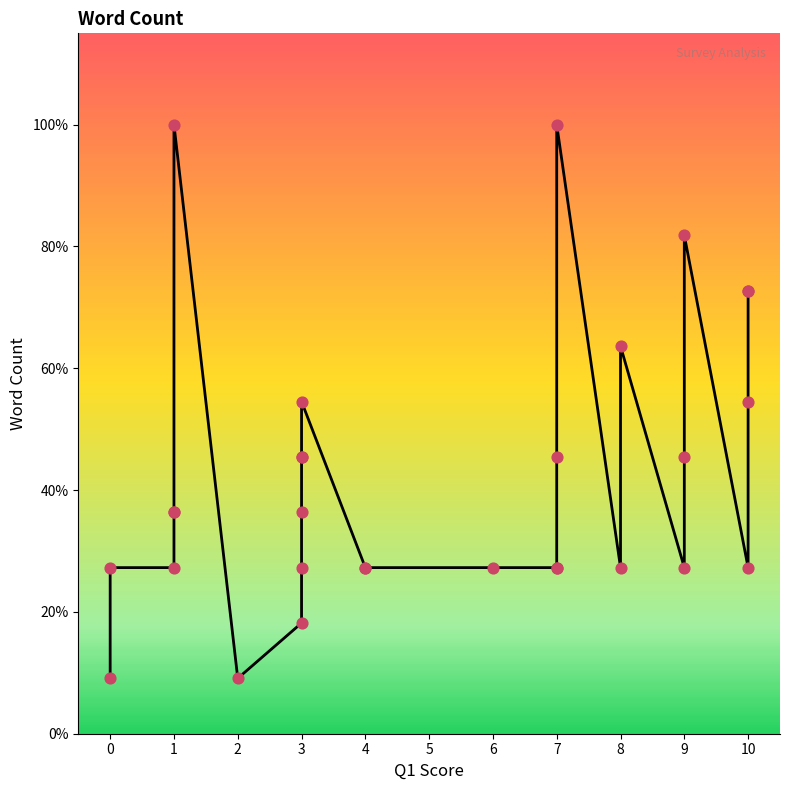

What is the ratio of the value at 8 to the value at 3?

1.4